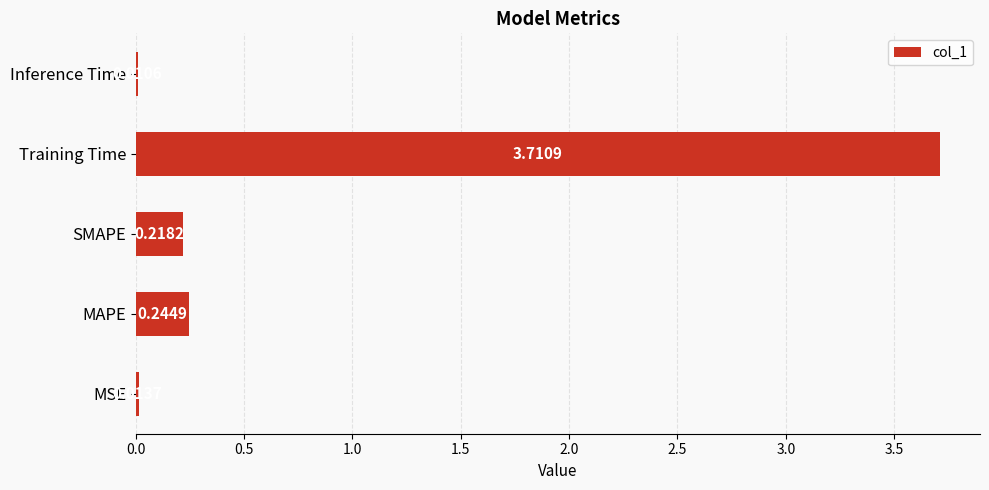

At which category does the chart reach its peak across all series?

Training Time